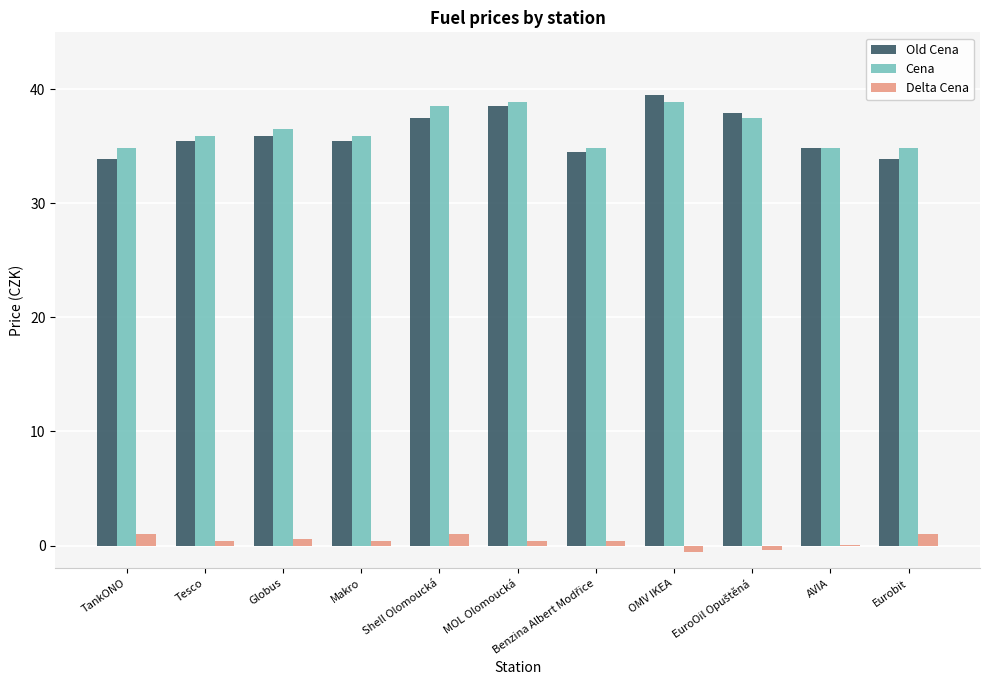

Which series has the largest range (max minus min)?

Old Cena